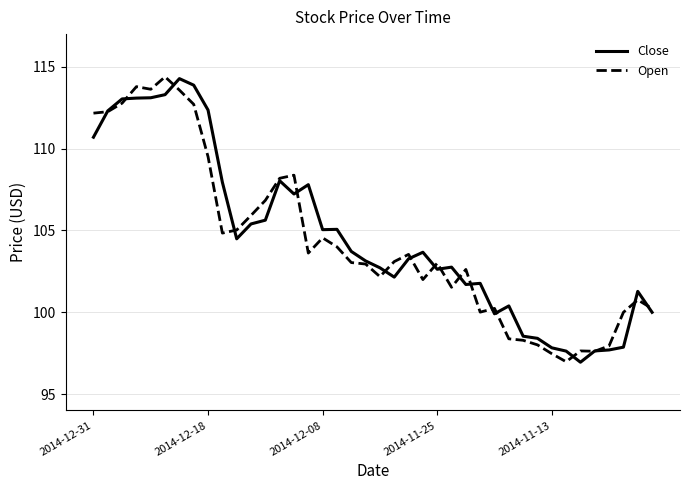

What is the difference between the maximum and second lowest values in the Open series?

16.9